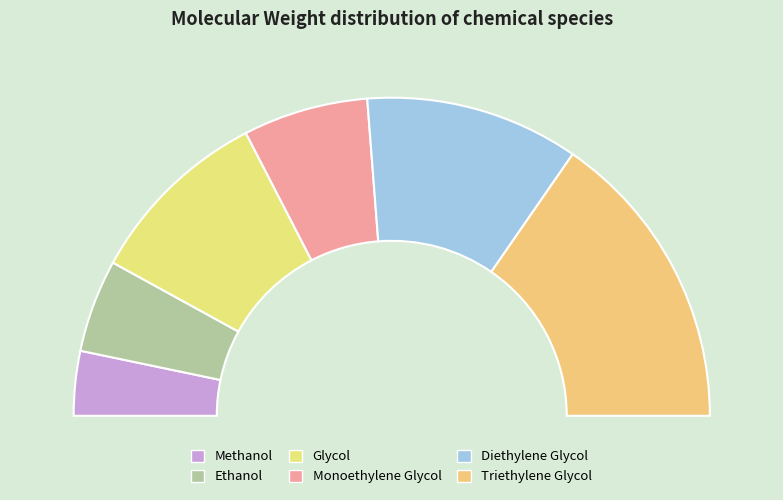

Is there a majority slice in this chart?

No